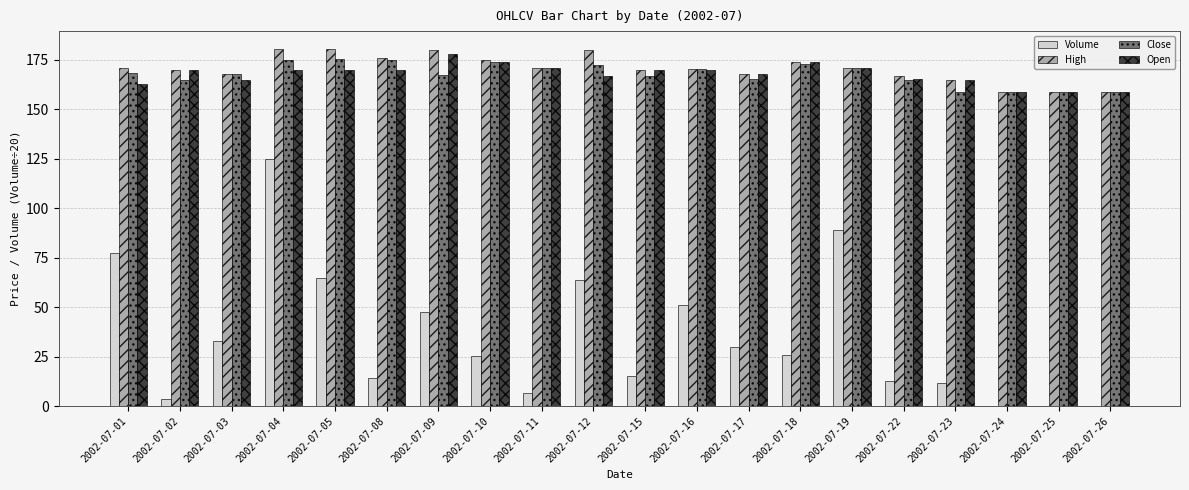

How many categories are shown in the chart?

20